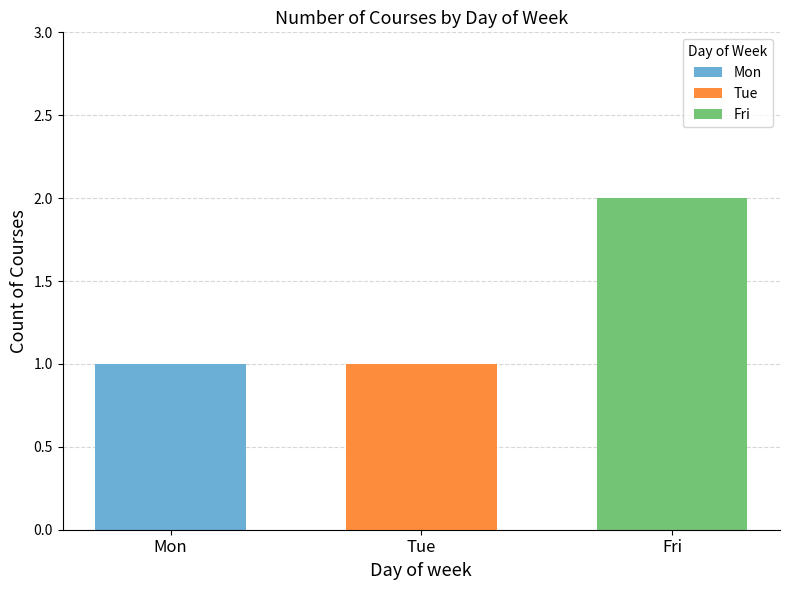

What is the minimum value shown in the chart?

1